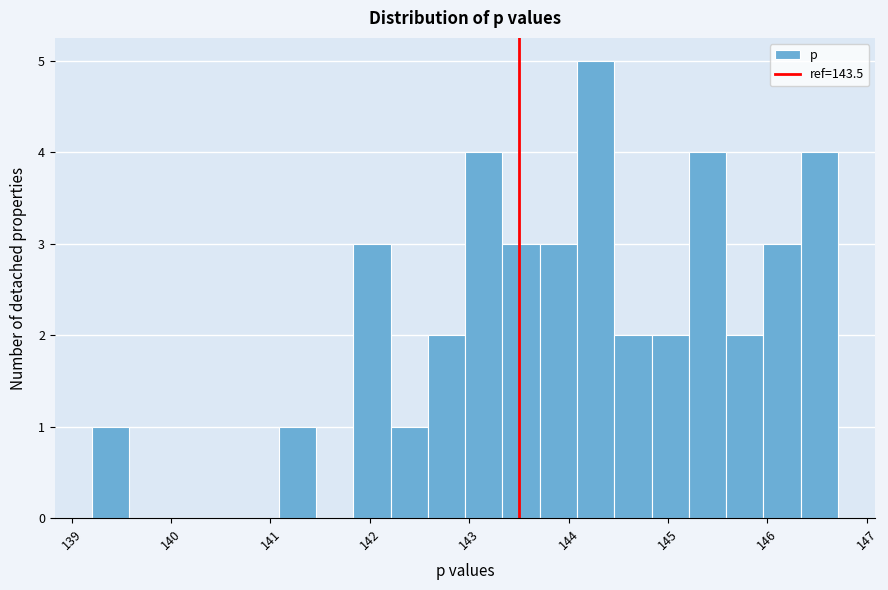

Around what value on the x-axis is the tallest bar? Give the approximate position of its centre, as read against the axis.

144.3